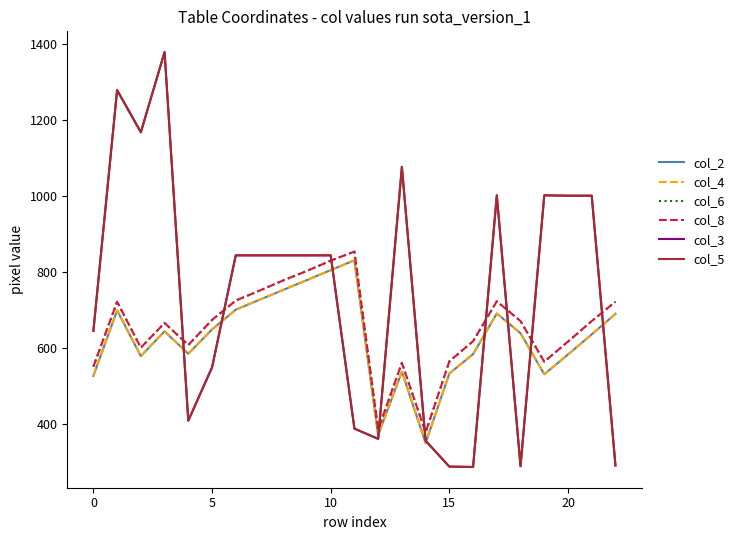

Does the chart display data point markers on the line(s)?

No